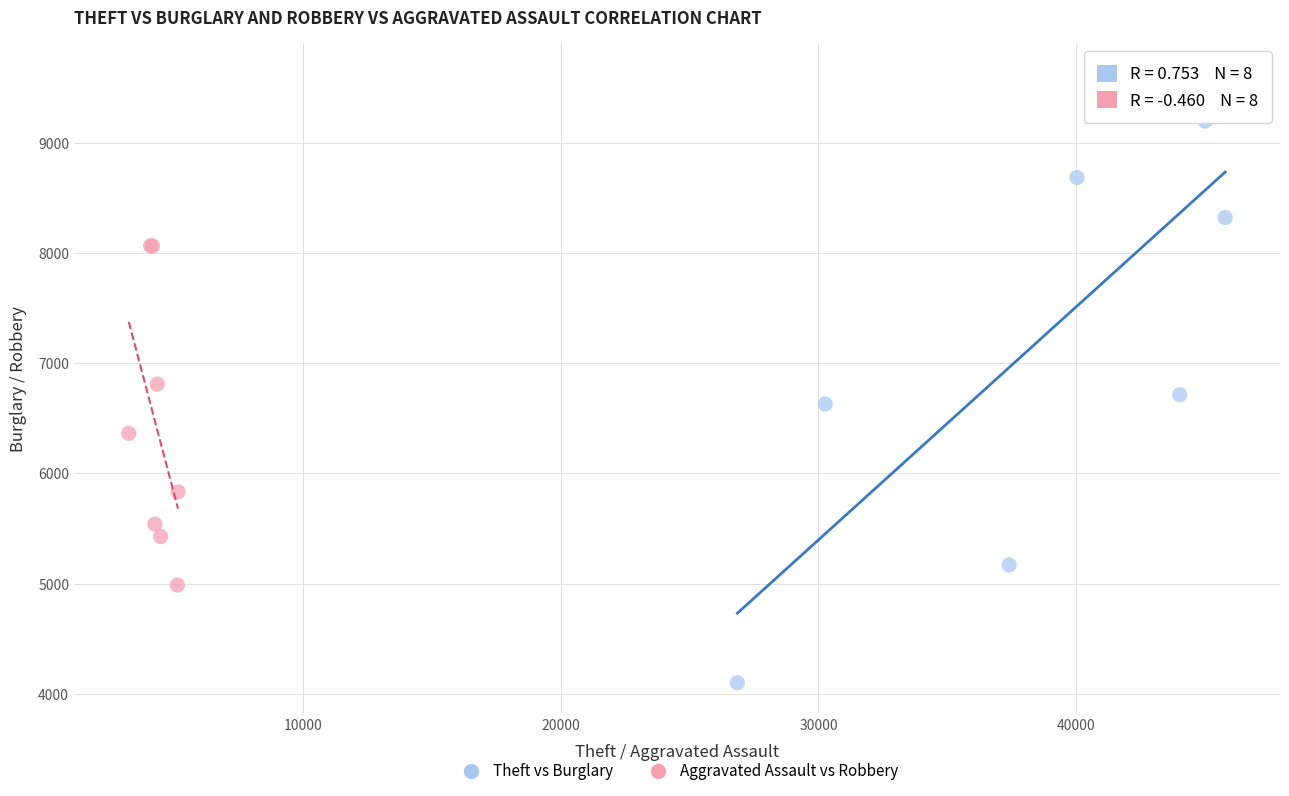

Which series contains the lowest Y value?

Theft vs Burglary